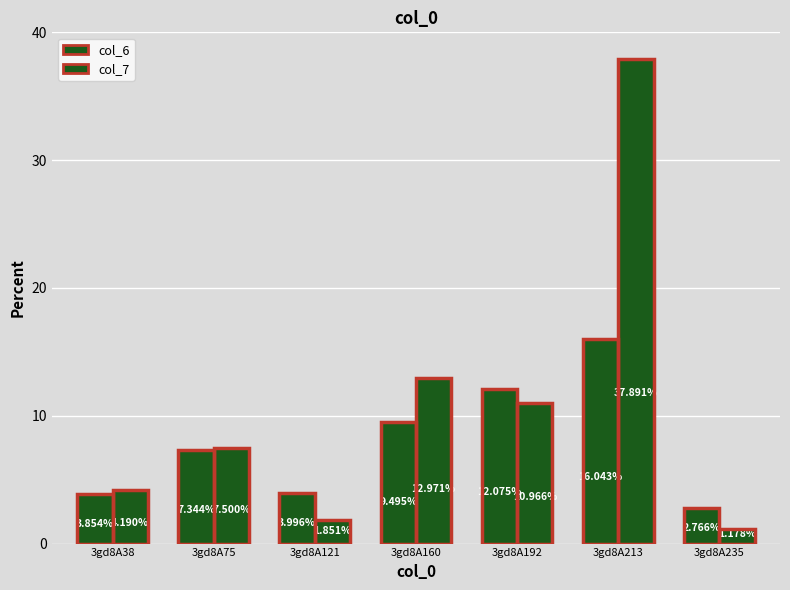

What is the difference between the col_7 values at 3gd8A121 and 3gd8A75?

5.6